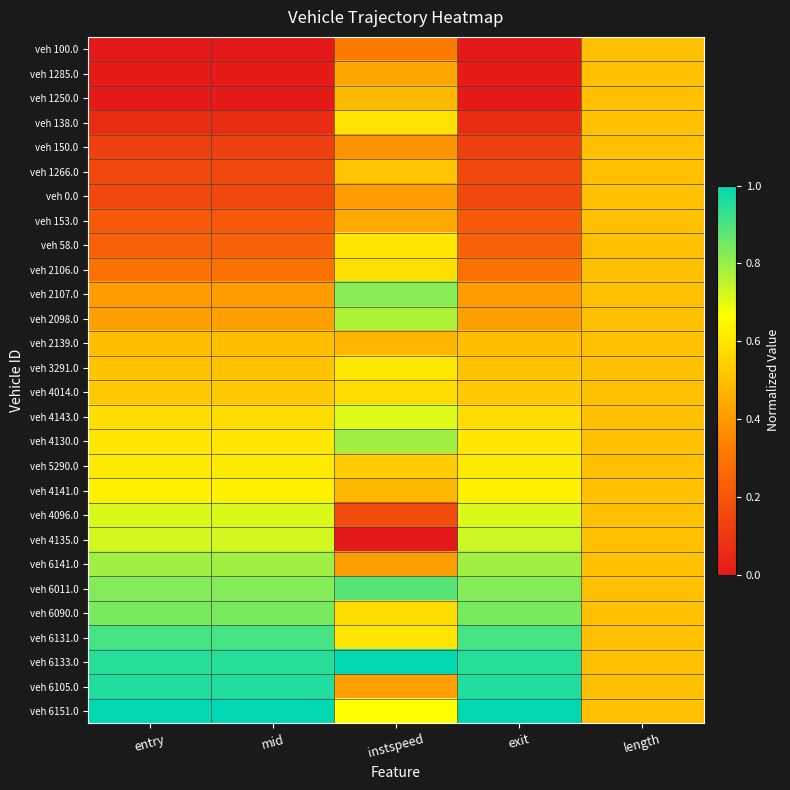

Rank the series by their maximum value, from highest to lowest.

veh 6133.0, veh 6151.0, veh 6105.0, veh 6131.0, veh 6011.0, veh 6090.0, veh 2107.0, veh 4130.0, veh 6141.0, veh 2098.0, veh 4135.0, veh 4096.0, veh 4143.0, veh 4141.0, veh 5290.0, veh 58.0, veh 3291.0, veh 138.0, veh 2106.0, veh 4014.0, veh 1266.0, veh 100.0, veh 1285.0, veh 1250.0, veh 150.0, veh 0.0, veh 153.0, veh 2139.0